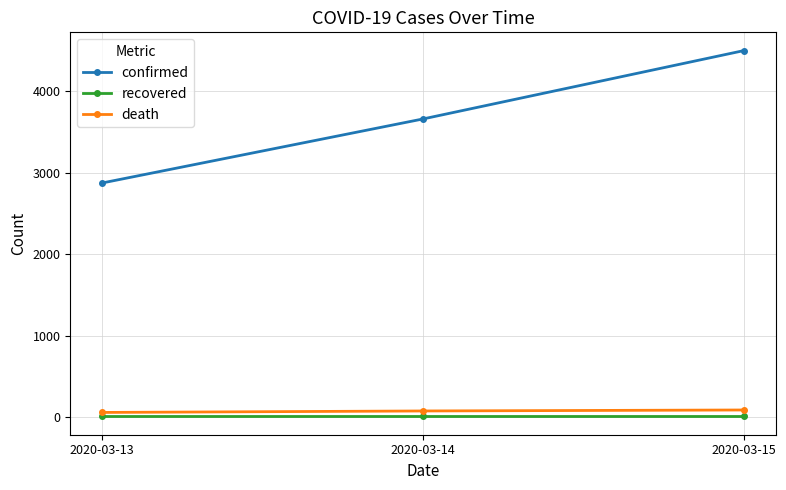

What is the value of the death point at the 2nd from the left?

79